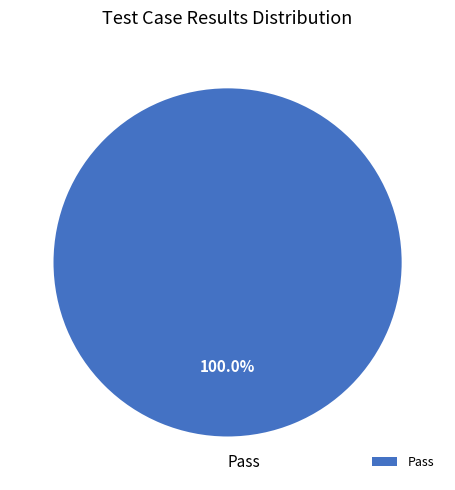

What is the majority slice?

Pass